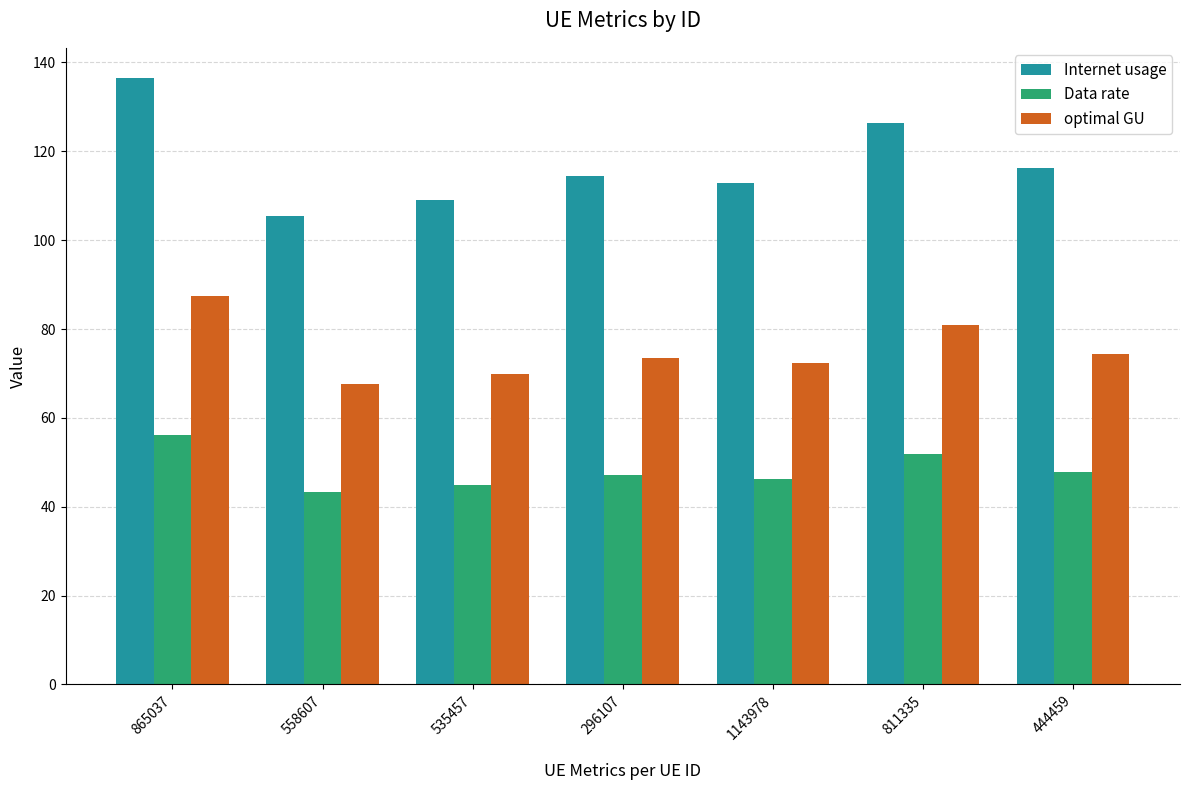

How many bars are there in total?

21